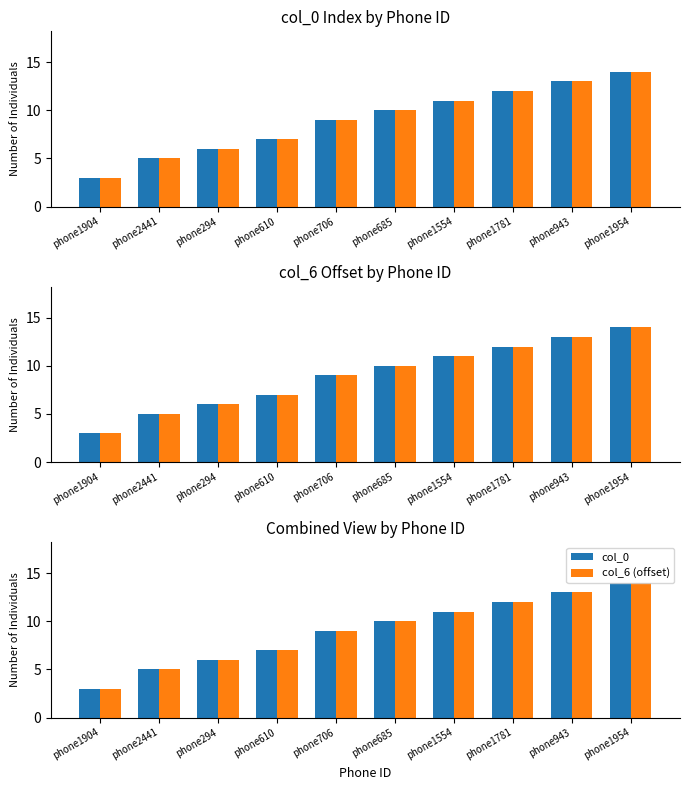

What is the difference between the maximum and minimum values in the col_0 series?

11